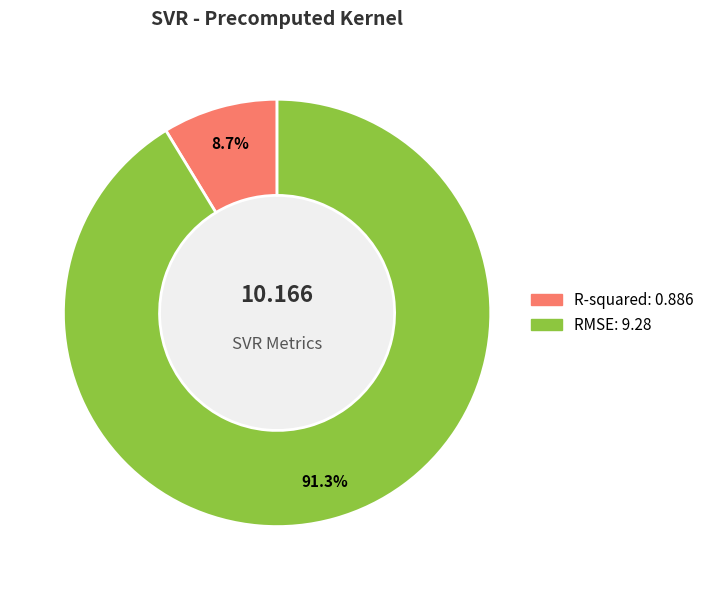

Is it true that R-squared is 17% of the pie?

False